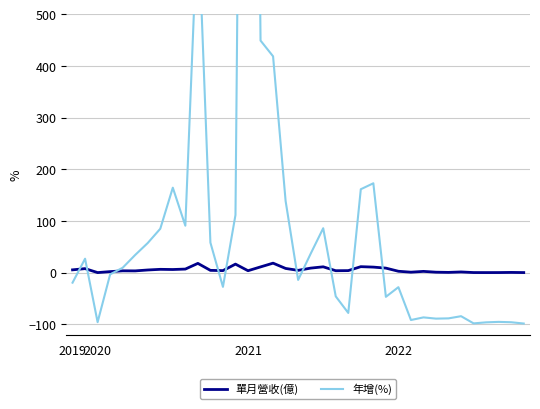

Between which two adjacent categories do 年增(%) and 單月營收(億) first intersect?

2019 and 2020